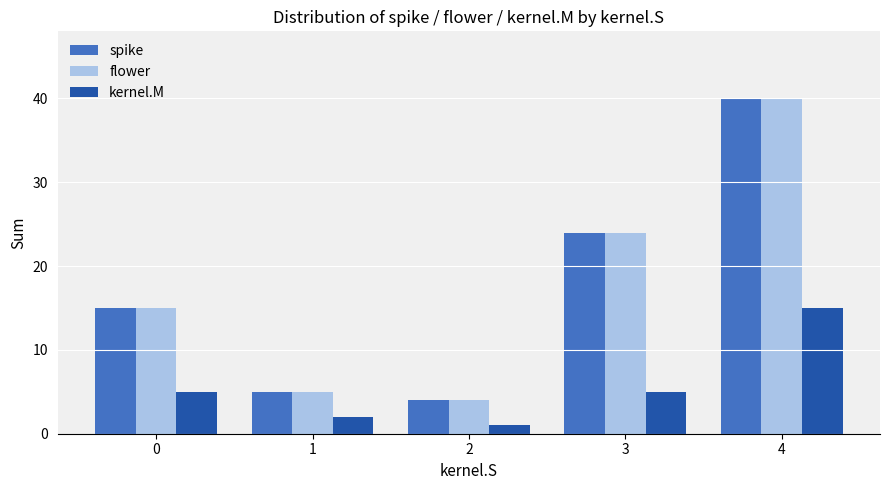

List the labels in order of spike value, largest first.

4, 3, 0, 1, 2